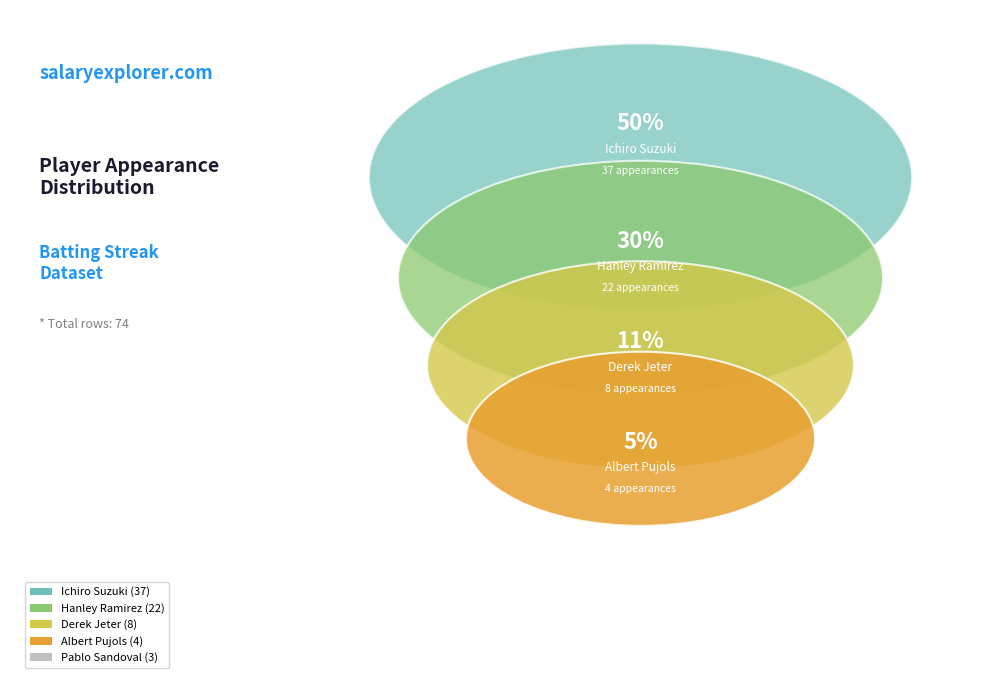

How much of the chart is everything except Derek Jeter?

89.2%